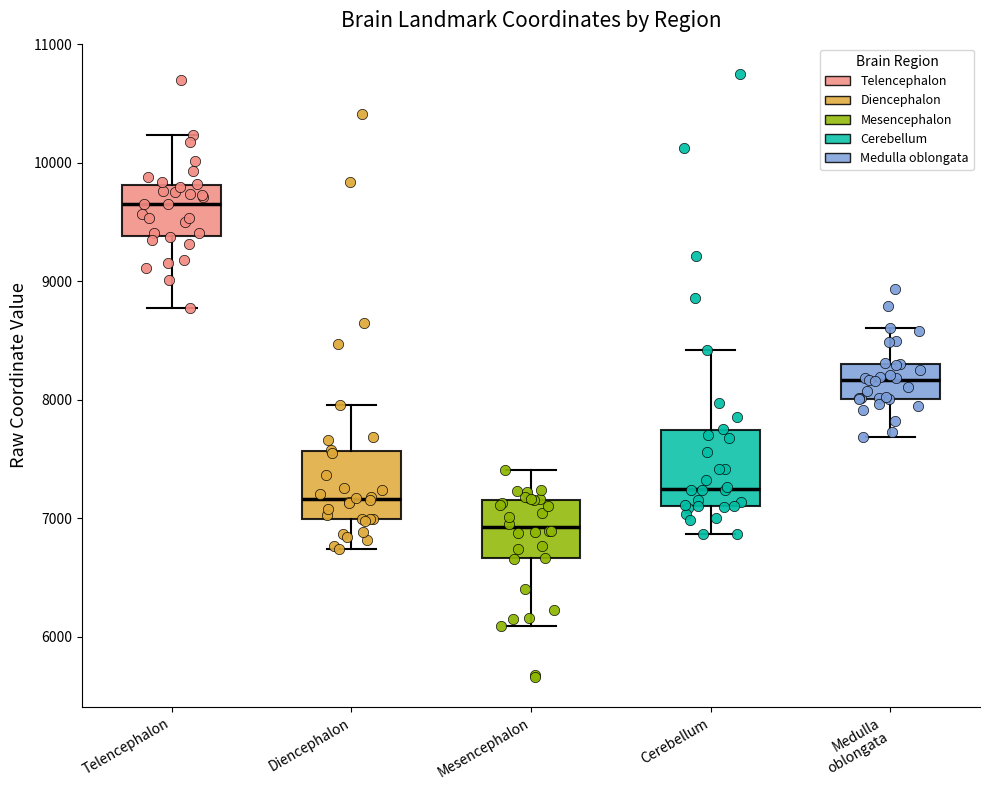

Where does the lower whisker of the box for Diencephalon end on the y-axis? The values are not printed on the chart, so give them approximately, as read against the axis.

6700